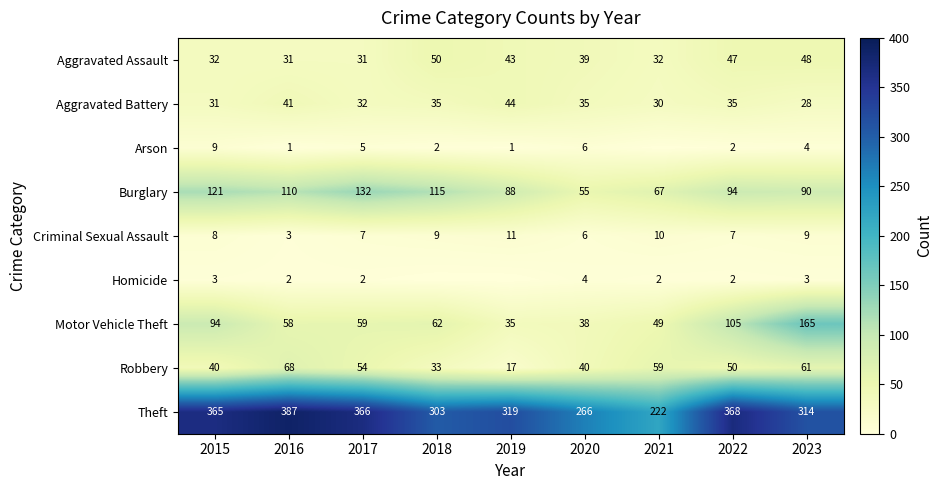

What is the maximum value shown in the chart?

387